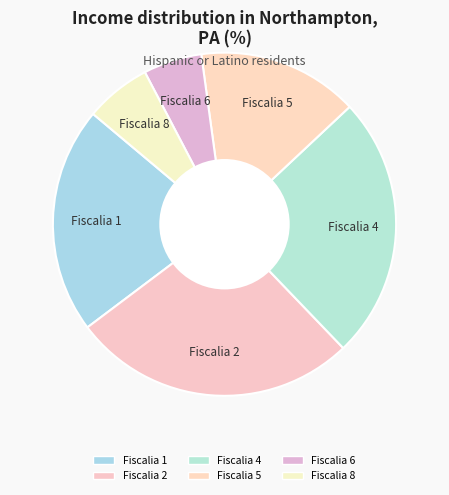

Rank the categories by value from highest to lowest.

Fiscalia 2, Fiscalia 4, Fiscalia 1, Fiscalia 5, Fiscalia 8, Fiscalia 6